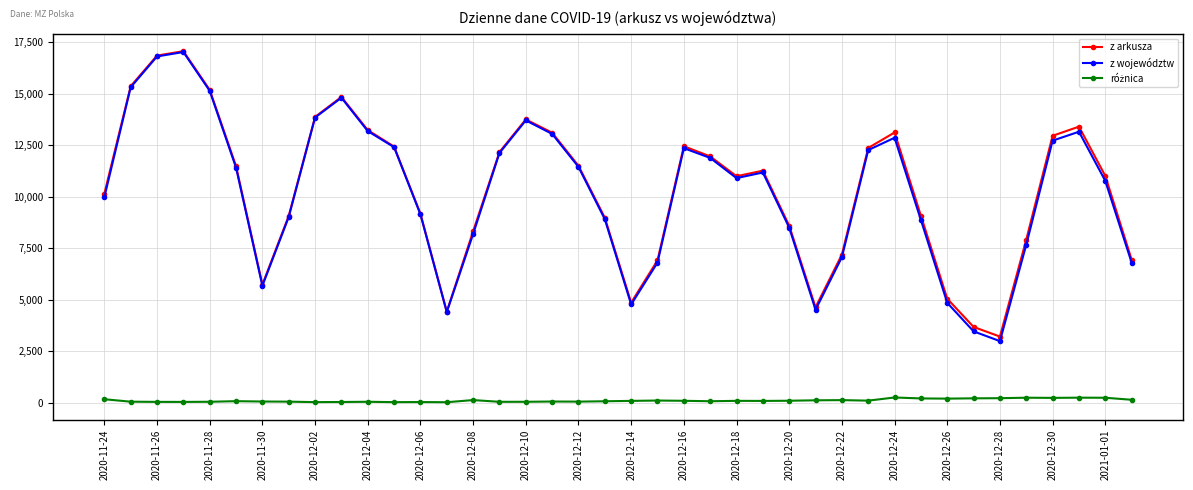

Which series has the widest spread of values?

z województw